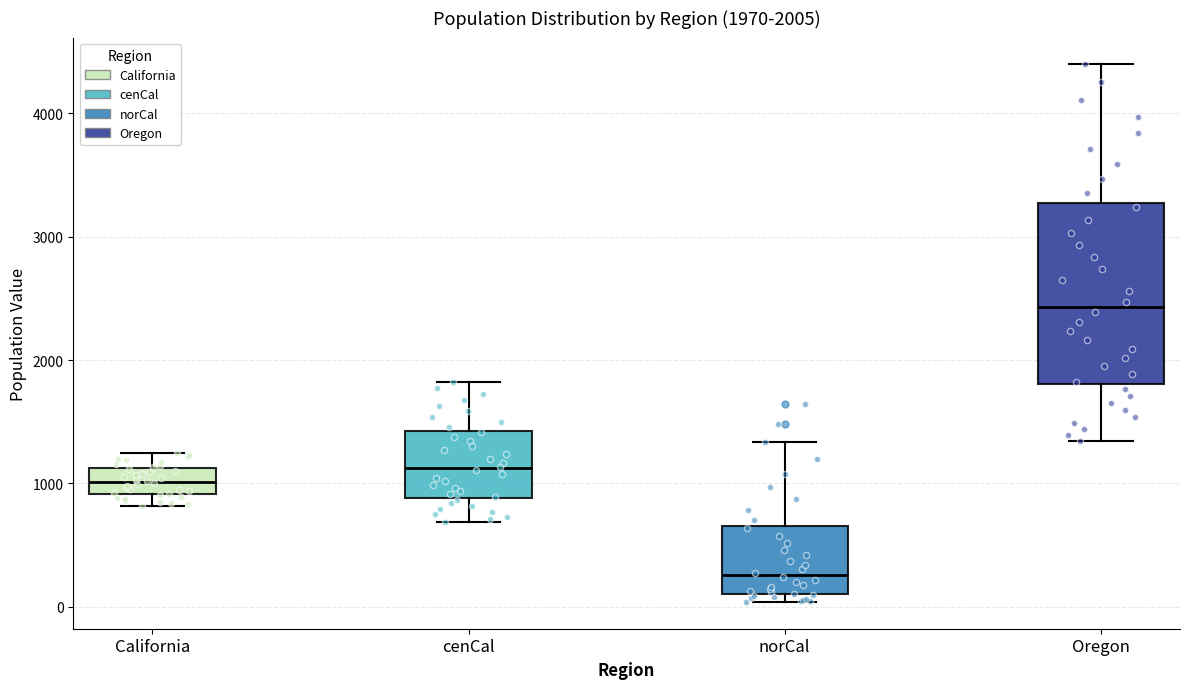

Comparing the boxes themselves (not the whiskers), which one is the tallest?

Oregon